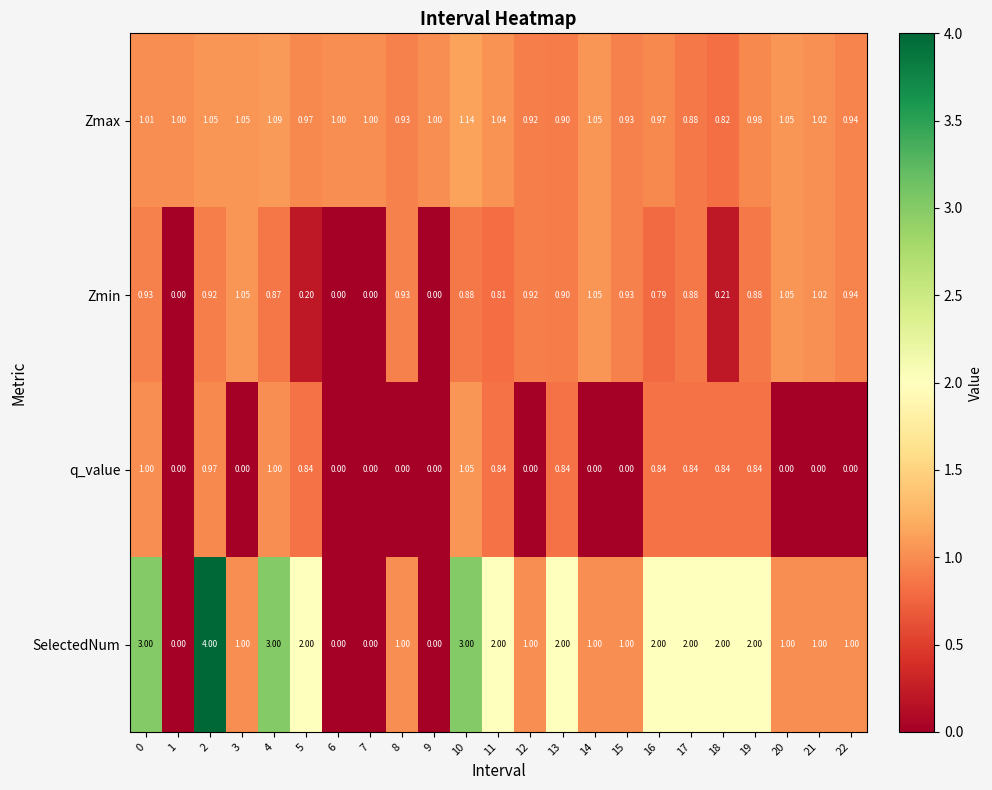

Which series has the largest total across all categories?

SelectedNum